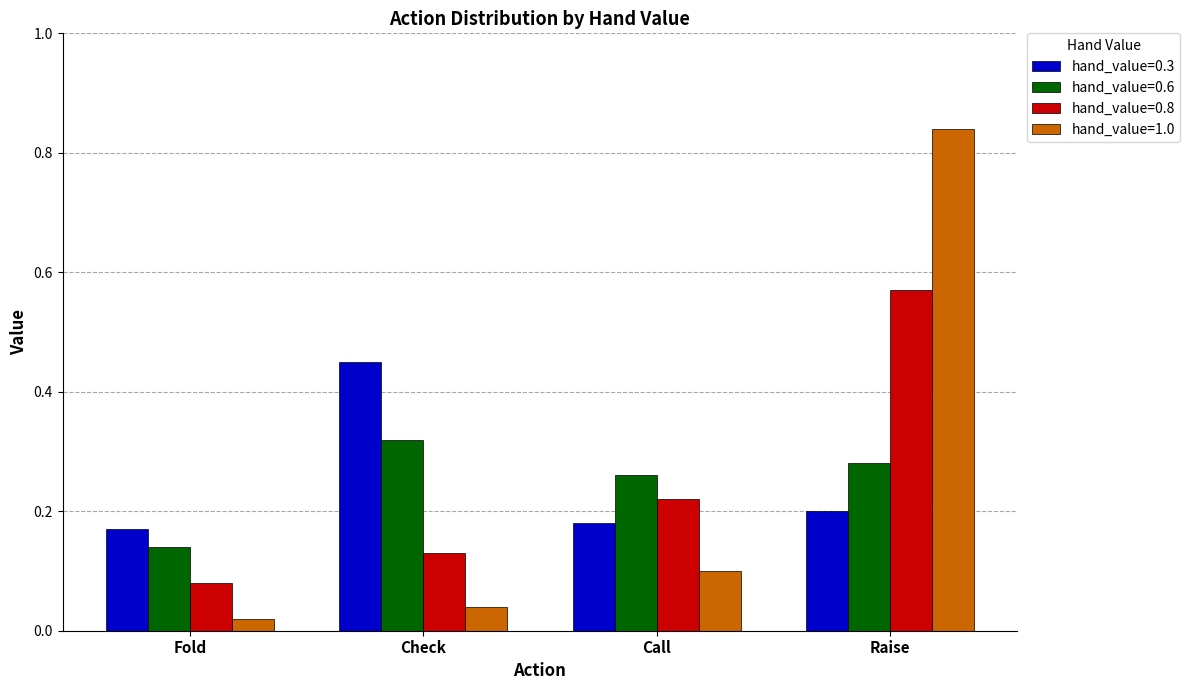

What is the sum of the hand_value=1.0 values at Raise and Check?

0.9